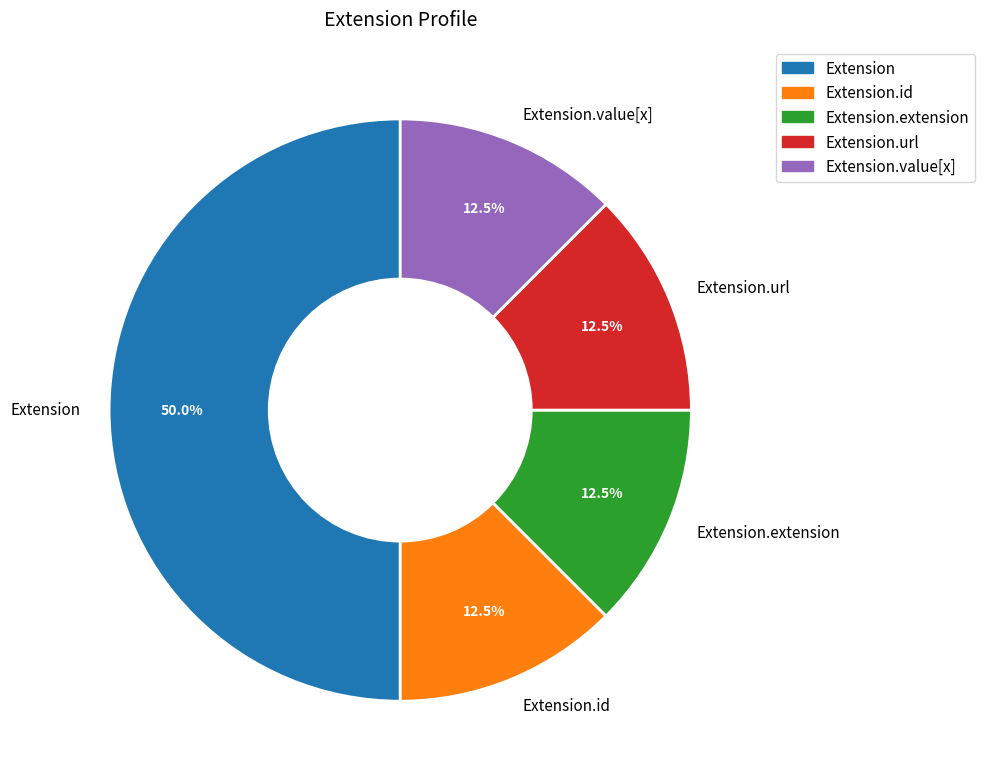

Does Extension.extension account for over 50% of the chart?

No